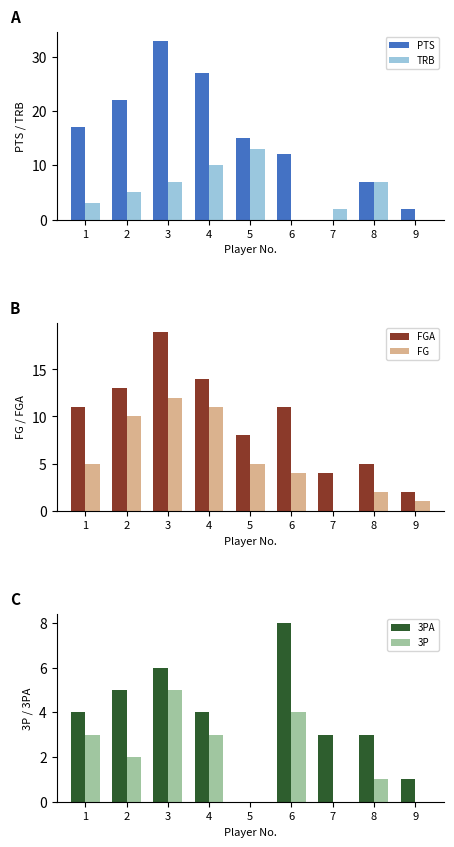

Which category has the lowest value in the FGA series?

9